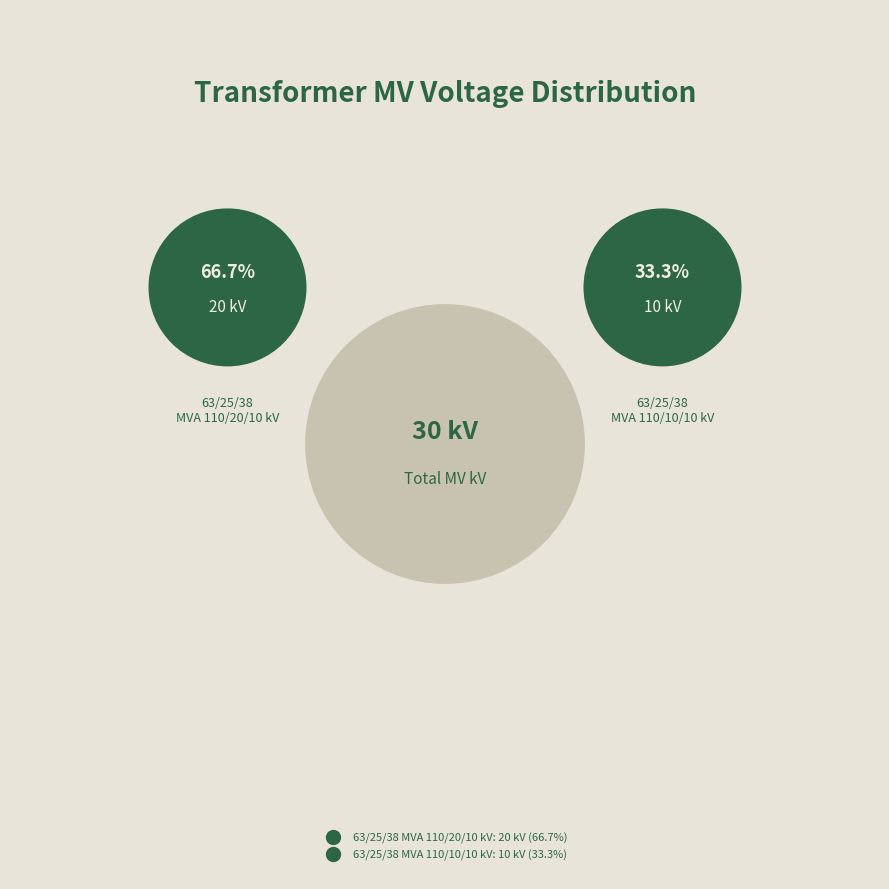

Is it true that 63/25/38 MVA 110/20/10 kV is 67% of the pie?

True